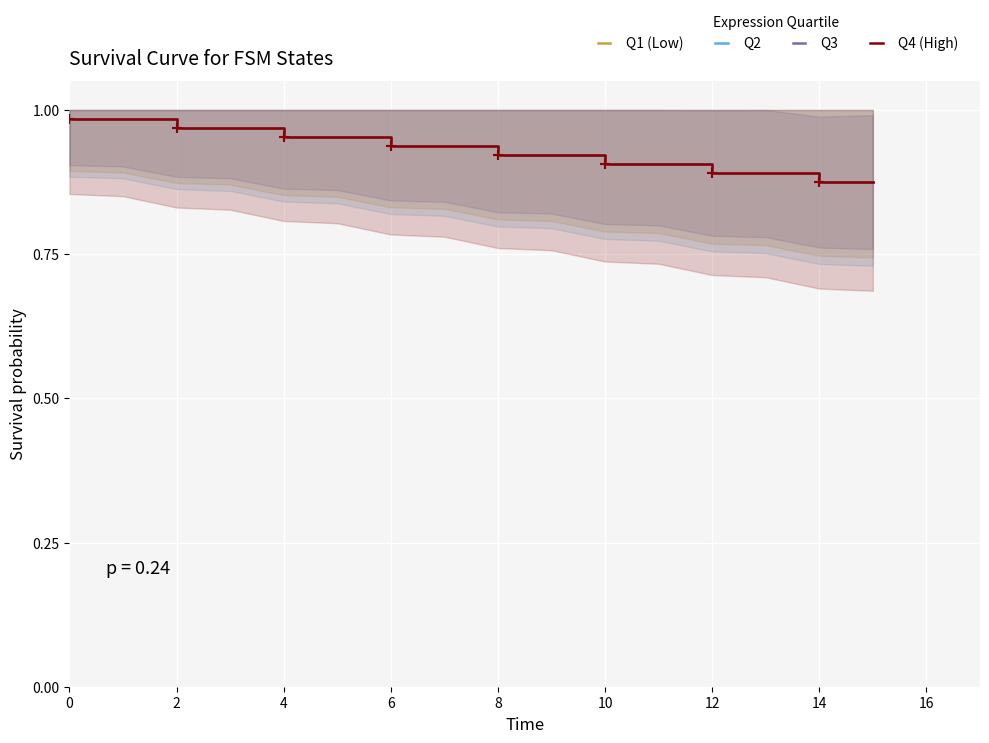

Count the Q2 values in the range 0 to 1.

16